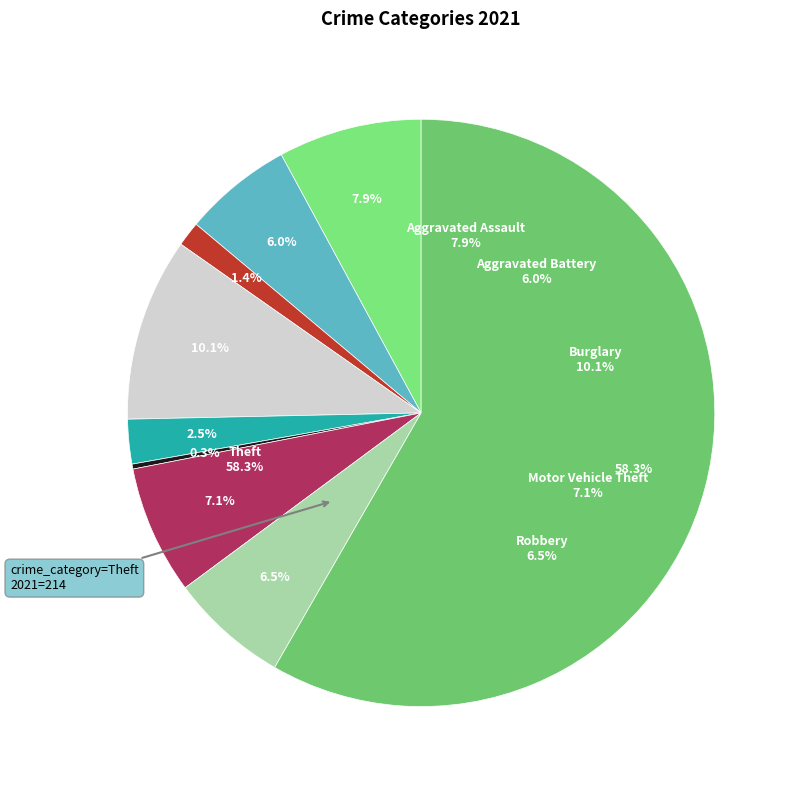

To the nearest percent, what percentage of the pie is Motor Vehicle Theft?

7%